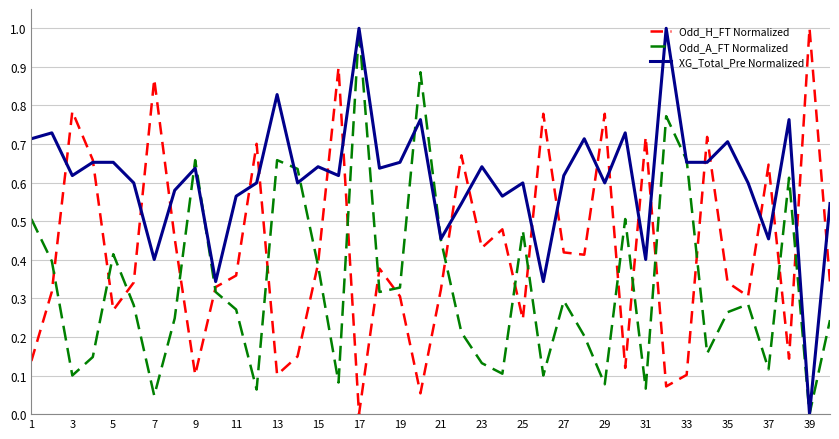

What is the maximum value for Odd_A_FT Normalized?

1.0